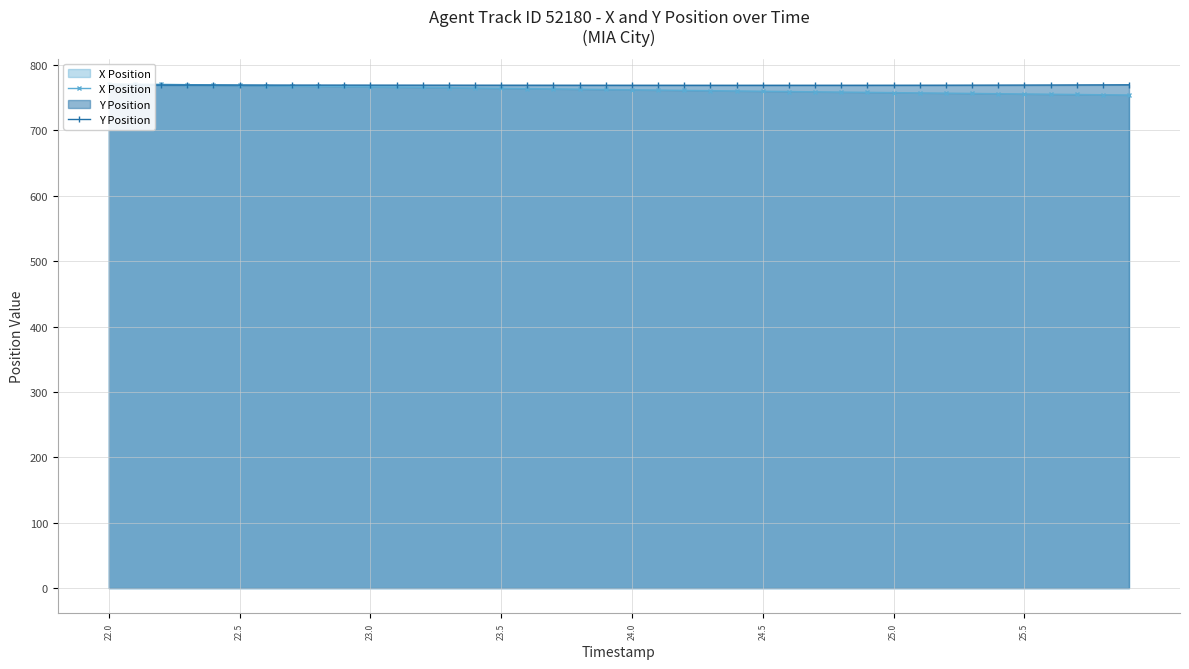

The value of X Position at 31 is 523.3. True or false?

False